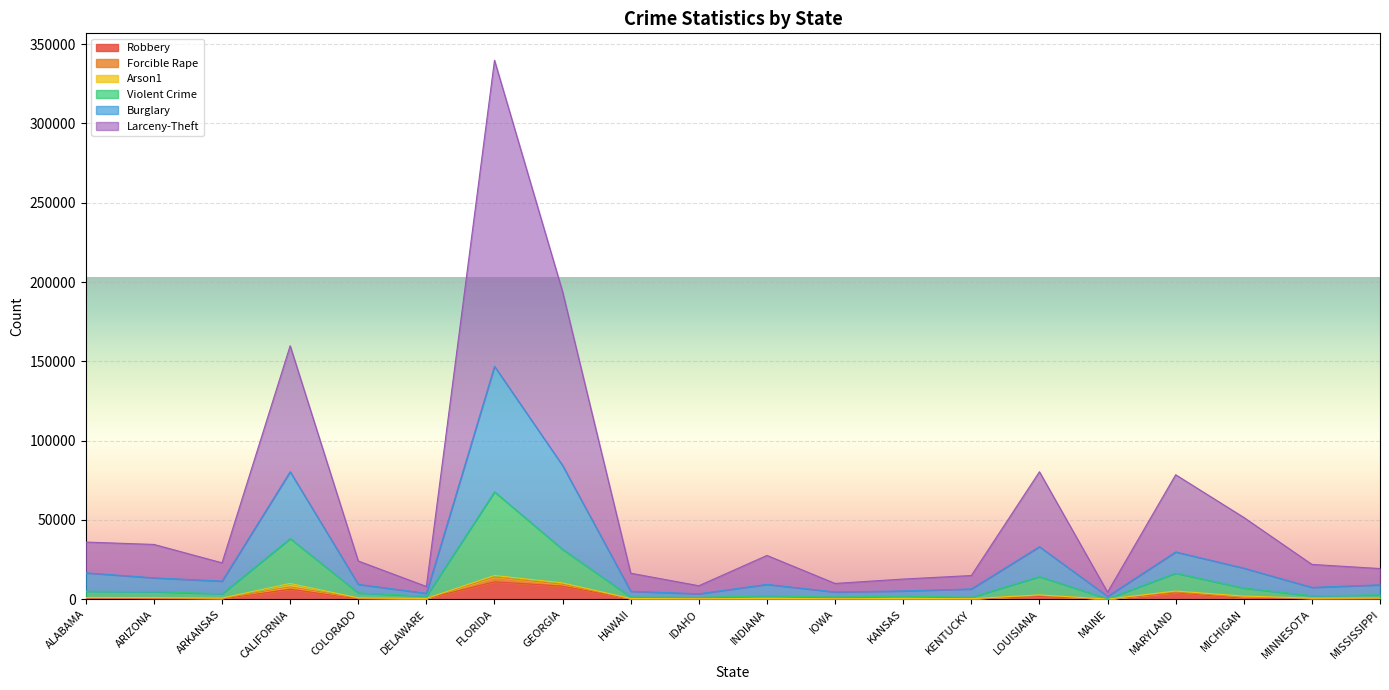

Does the chart display data point markers on the line(s)?

No